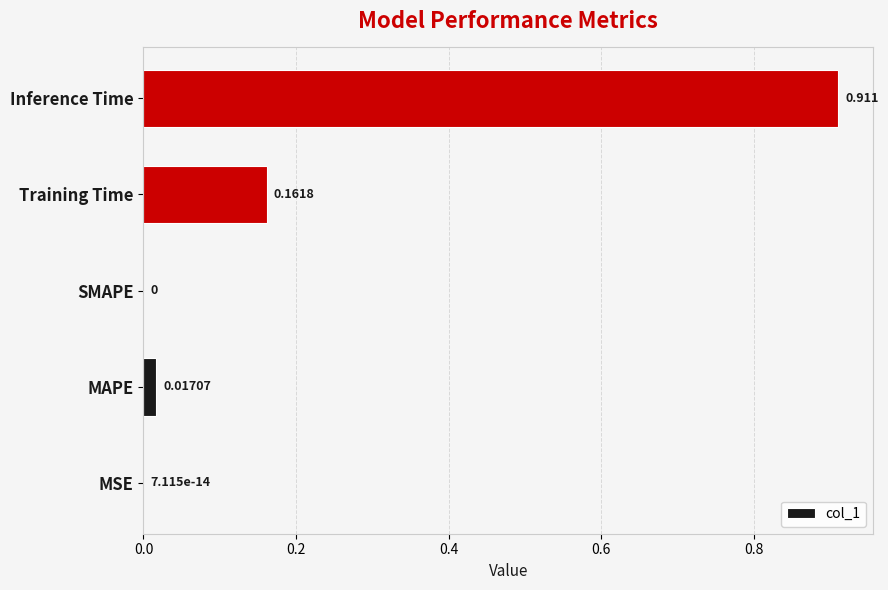

Between SMAPE and Inference Time, which is larger?

Inference Time